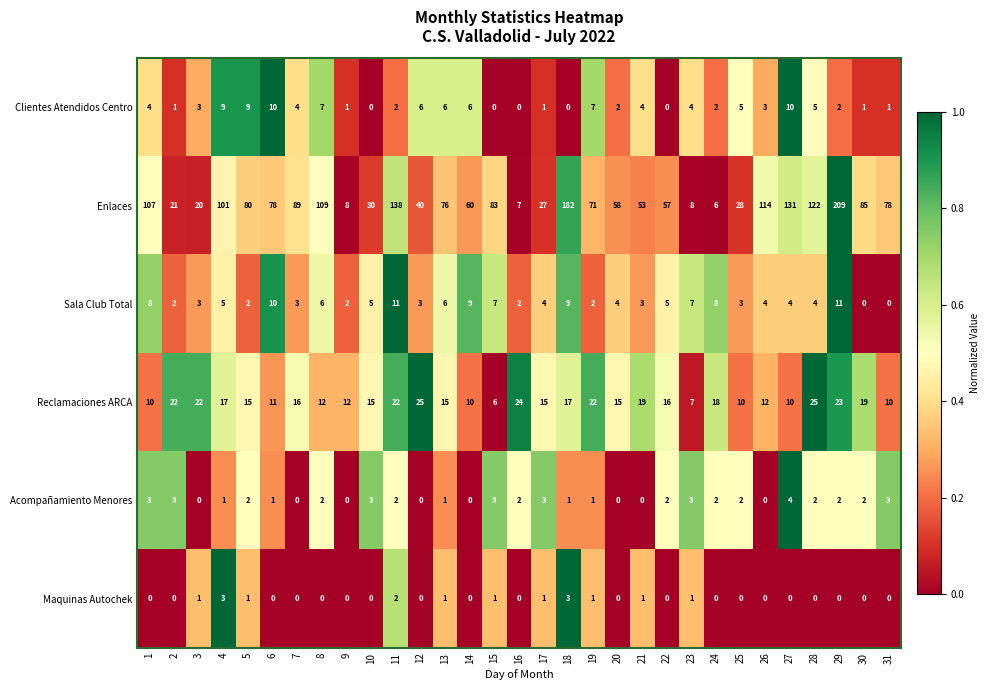

At how many categories does at least one series exceed 0?

31